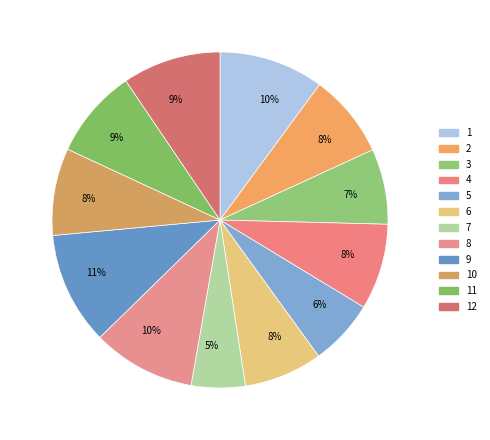

Does any single category account for the majority?

No